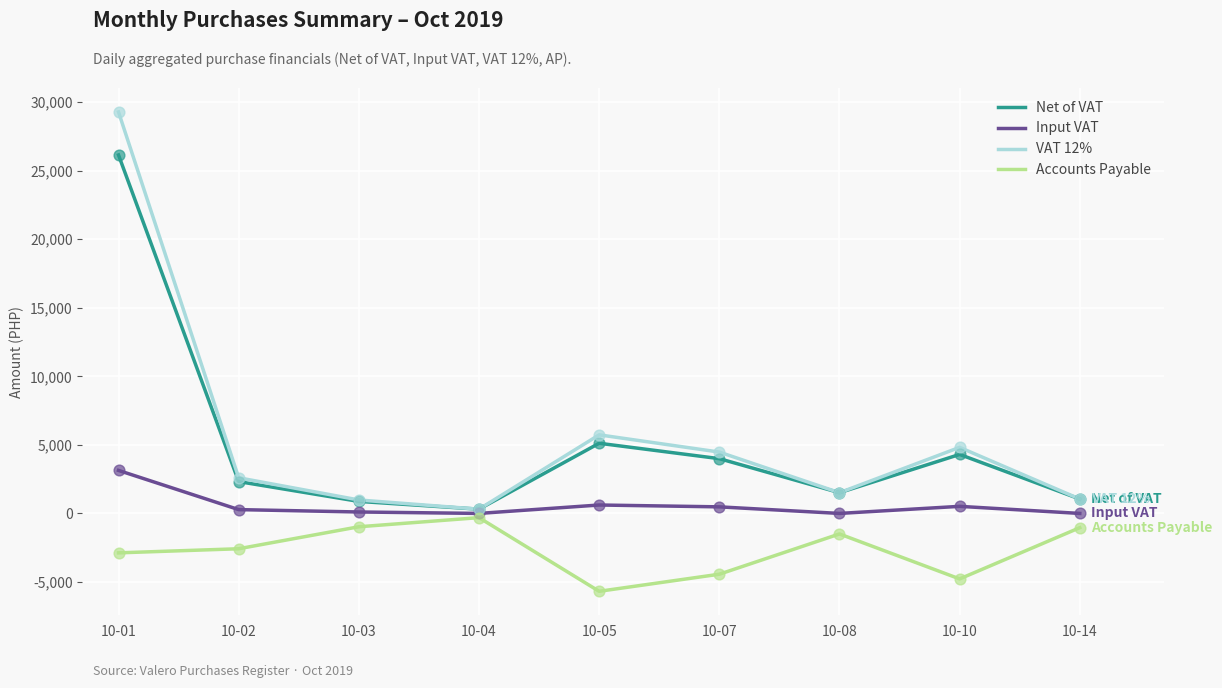

Which category has the highest value across all series?

10-01